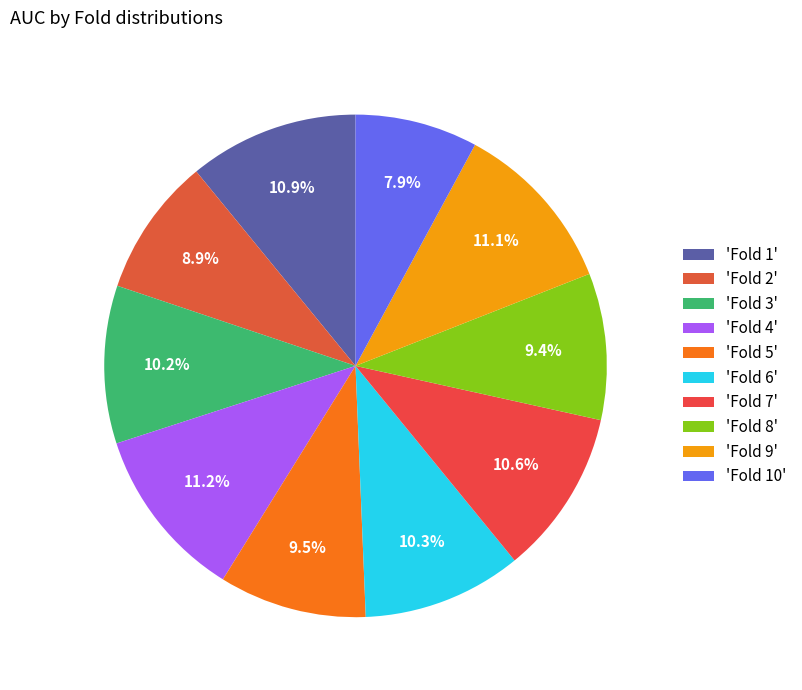

Count the number of slices in the pie.

10